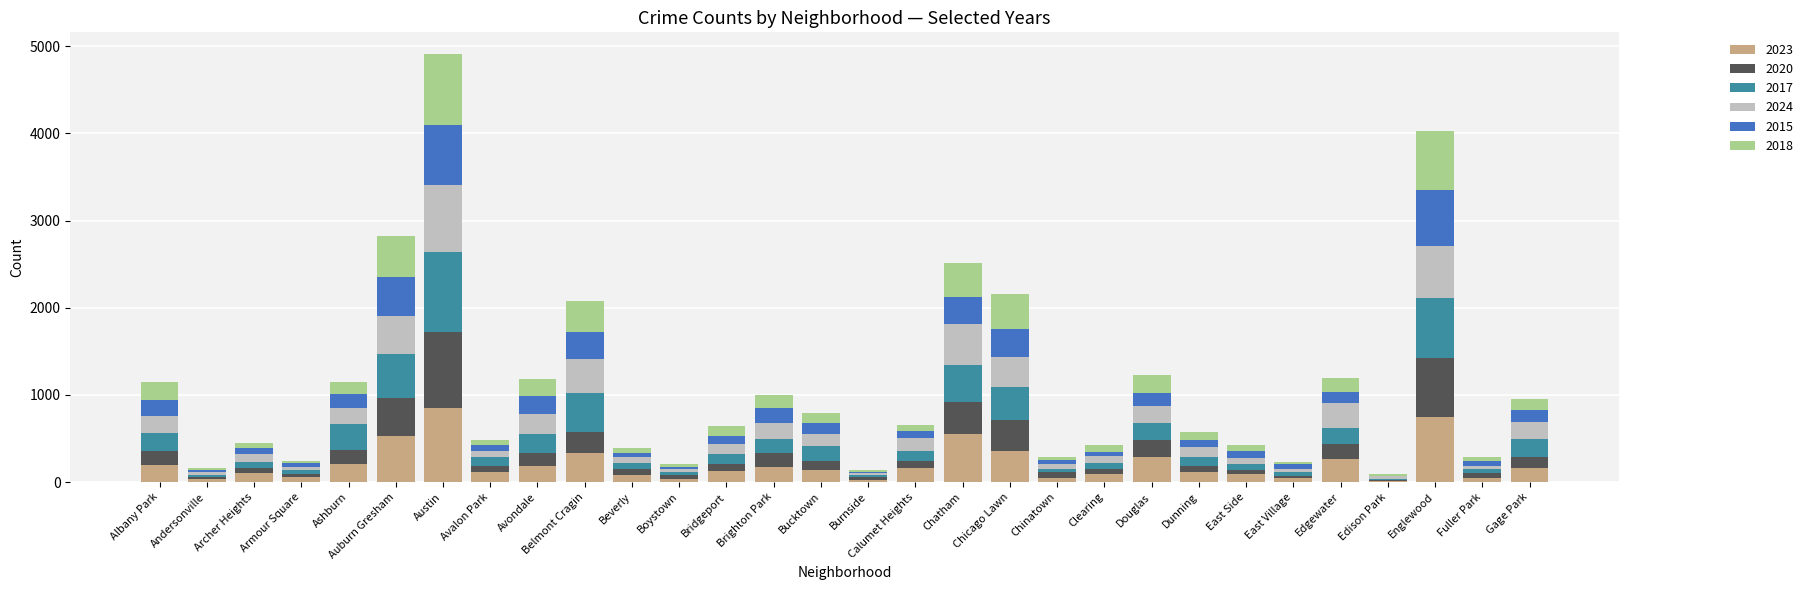

At which category is the sum across all series the highest?

Austin